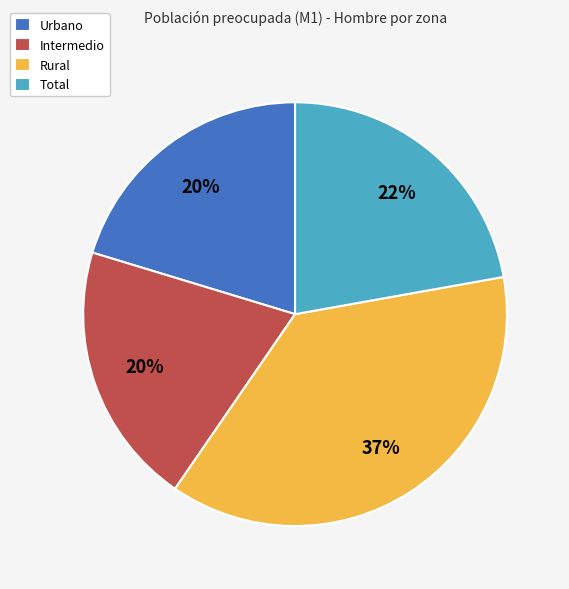

To the nearest percent, what is the difference between the largest and smallest slice percentages?

17%